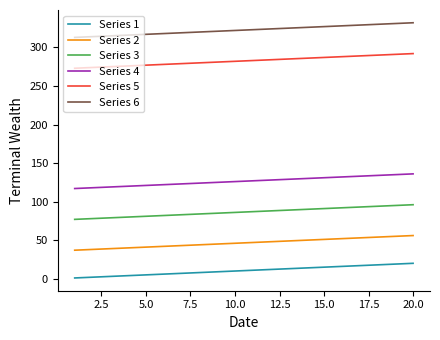

Rank the series by their maximum value, from lowest to highest.

Series 1, Series 2, Series 3, Series 4, Series 5, Series 6